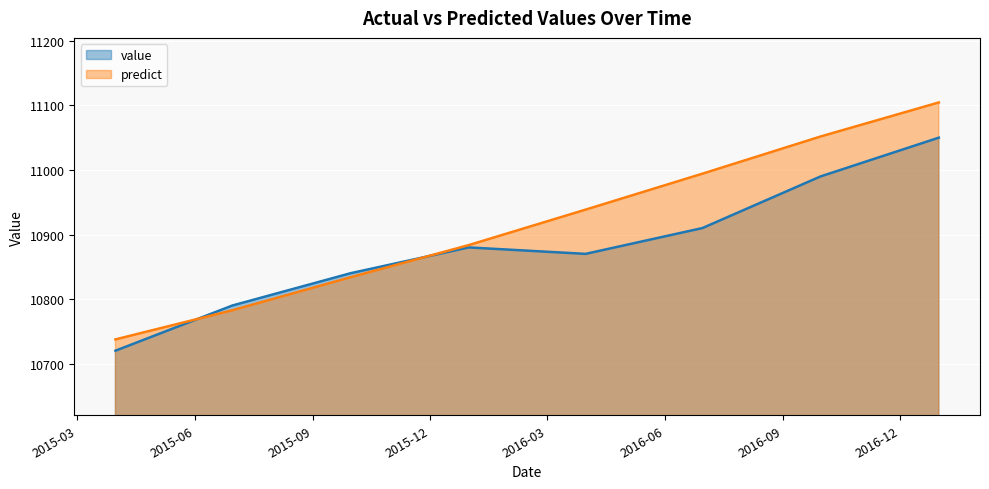

Which series ends up on top after the final intersection of predict and value?

predict